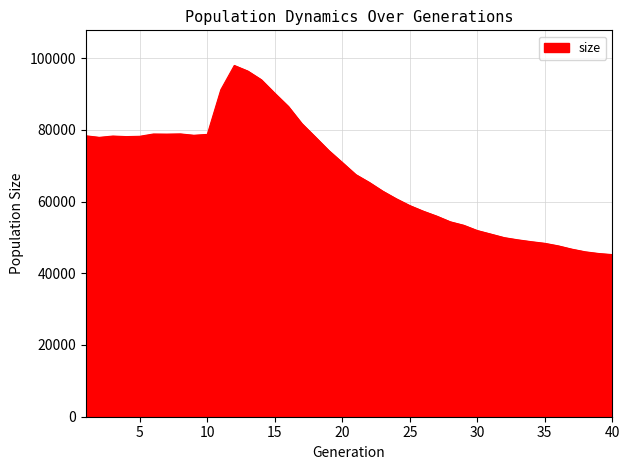

What is the difference between the maximum and minimum values?

52741